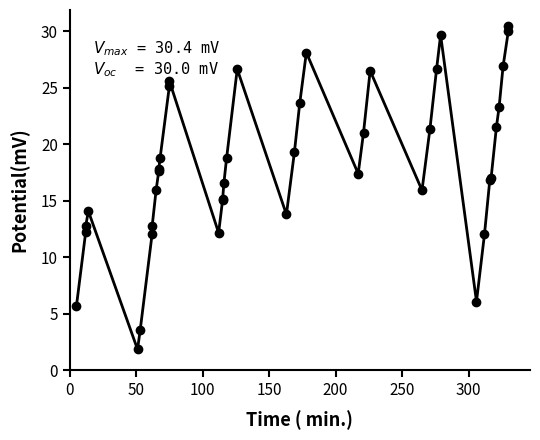

Is it true that the value at 35 is 34.4?

False